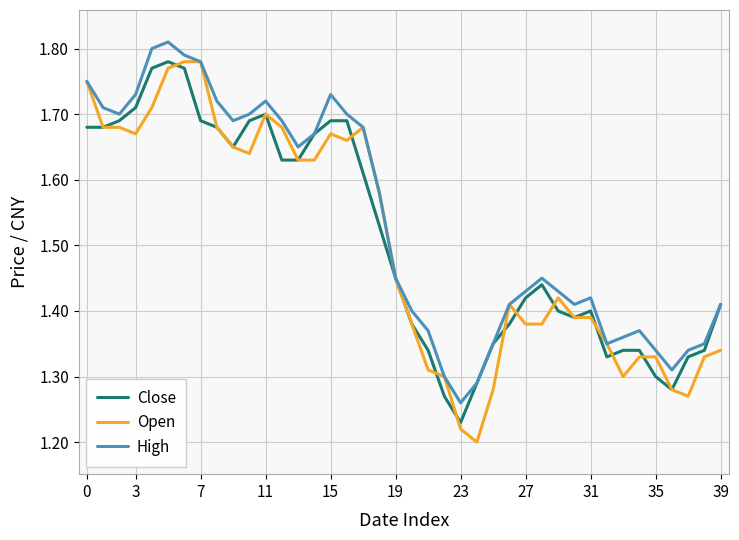

The Open series shows 2.6 at 7. True or false?

False